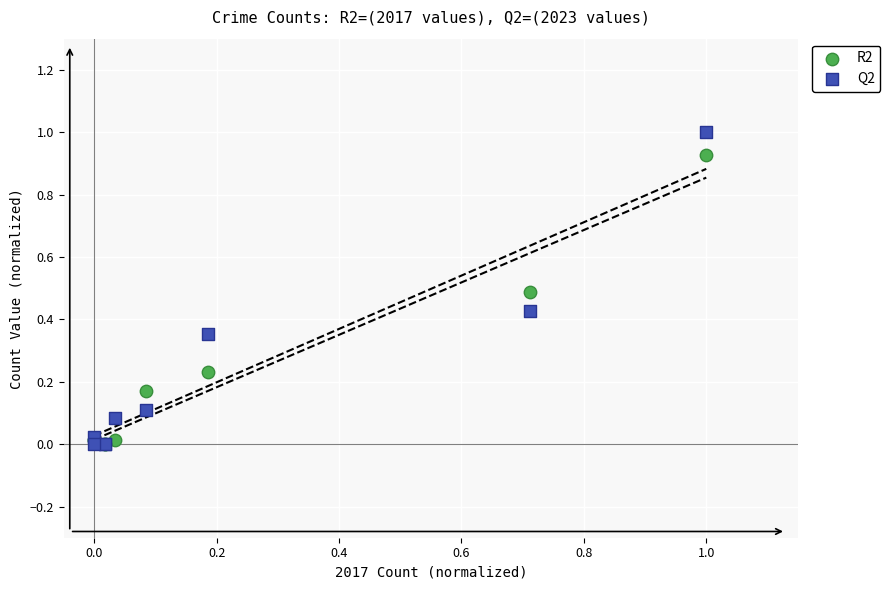

What are all the series names shown in the legend?

R2, Q2